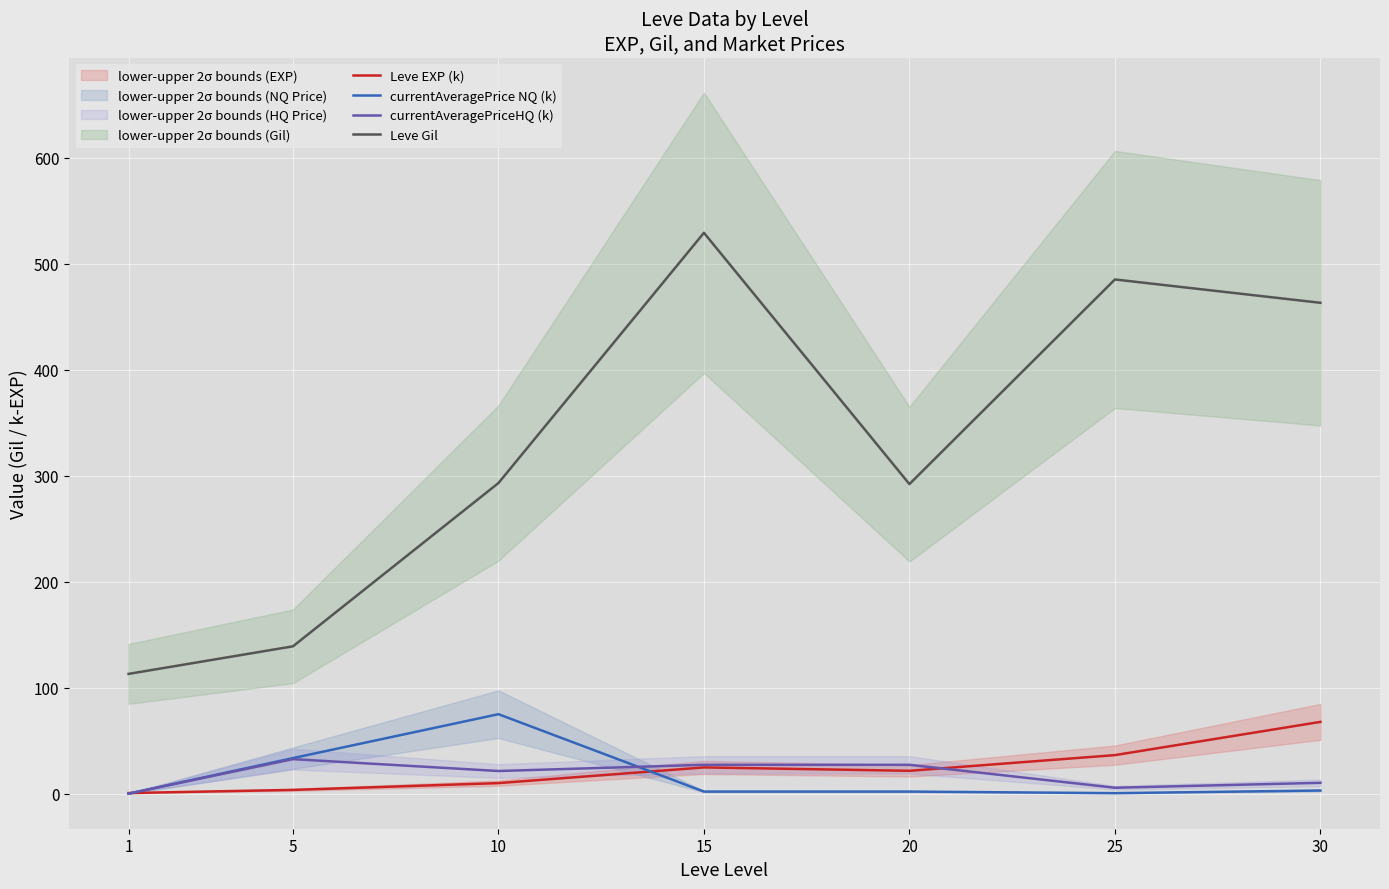

Is this an area chart (filled region under the line)?

No